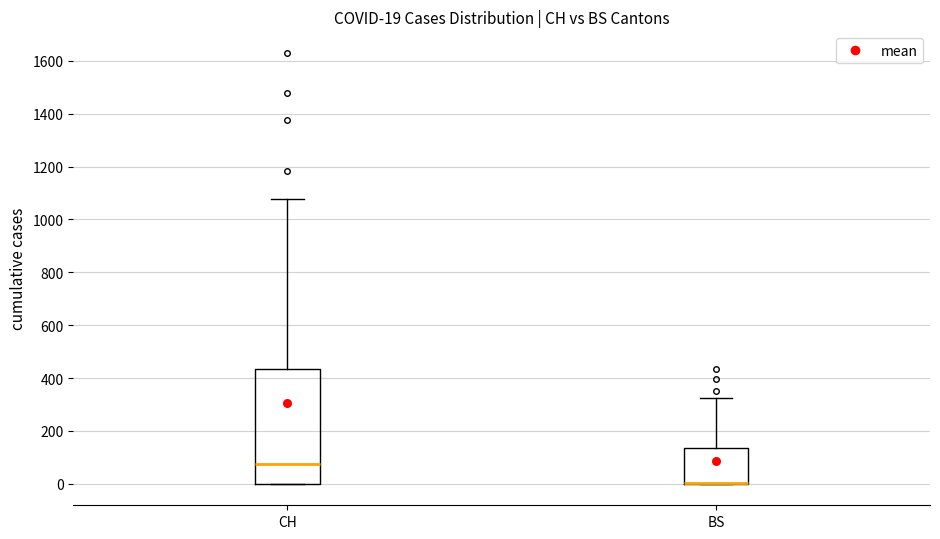

Comparing the boxes themselves (not the whiskers), which one is the tallest?

CH